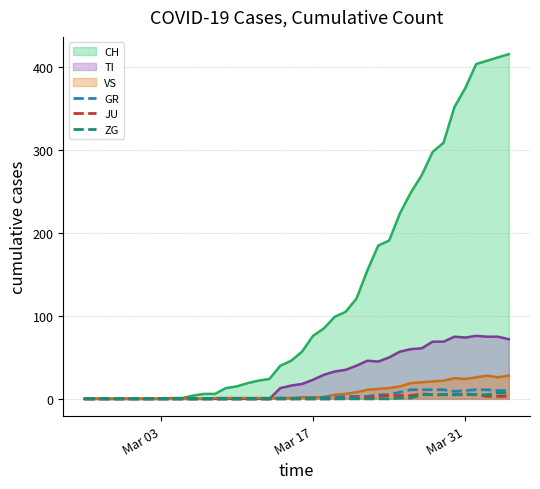

Which series has the widest spread of values?

CH